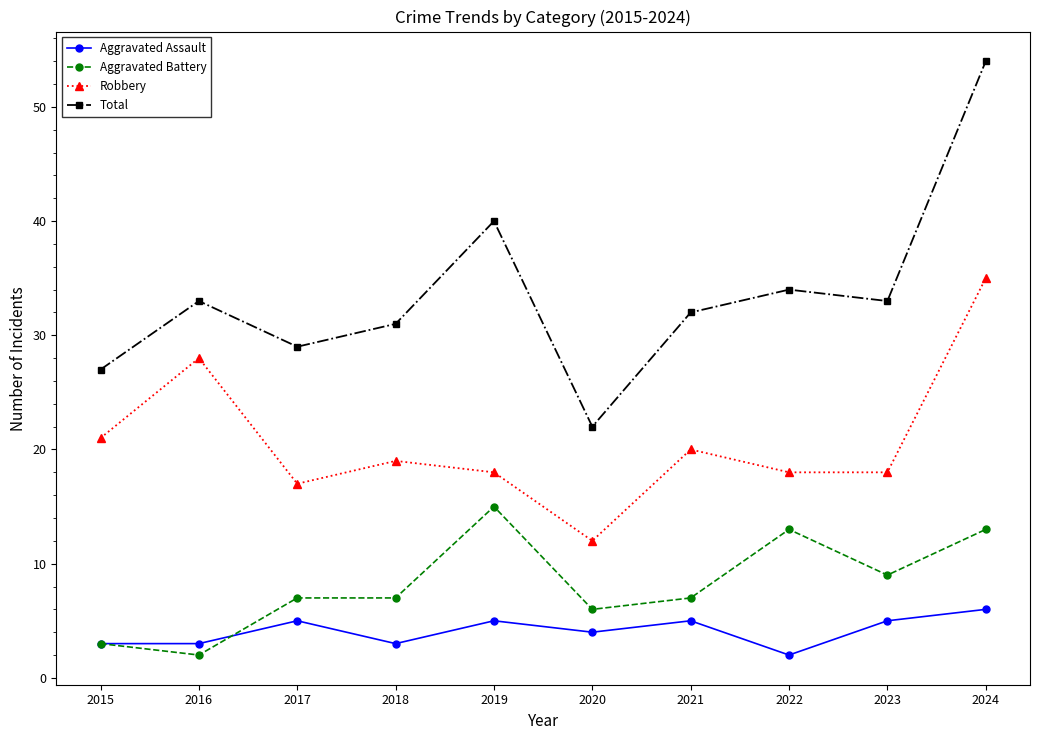

True or false: Robbery and Total intersect in this chart.

False